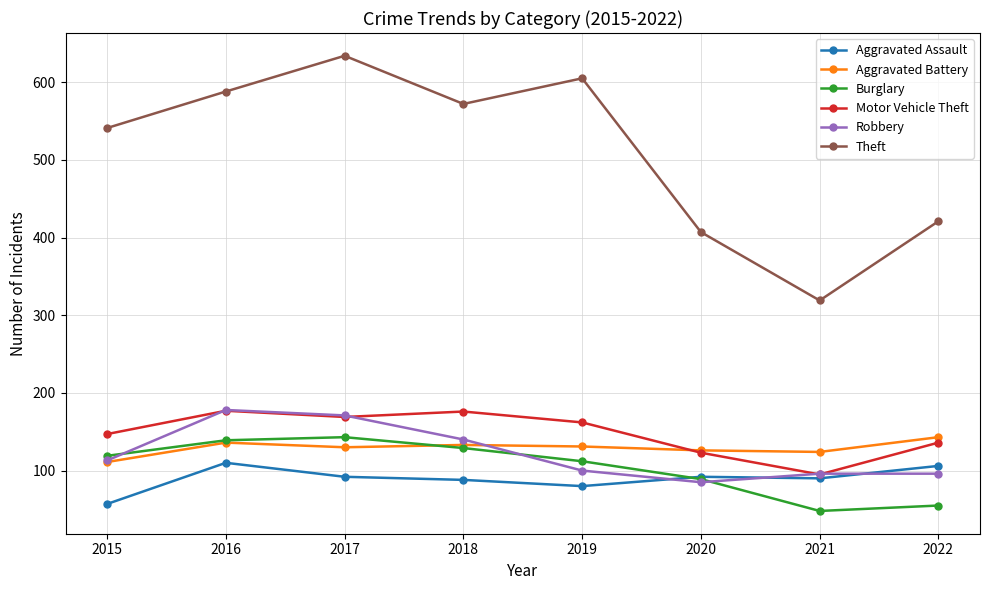

In Theft, how many points are lower than both neighbors (excluding endpoints)?

2